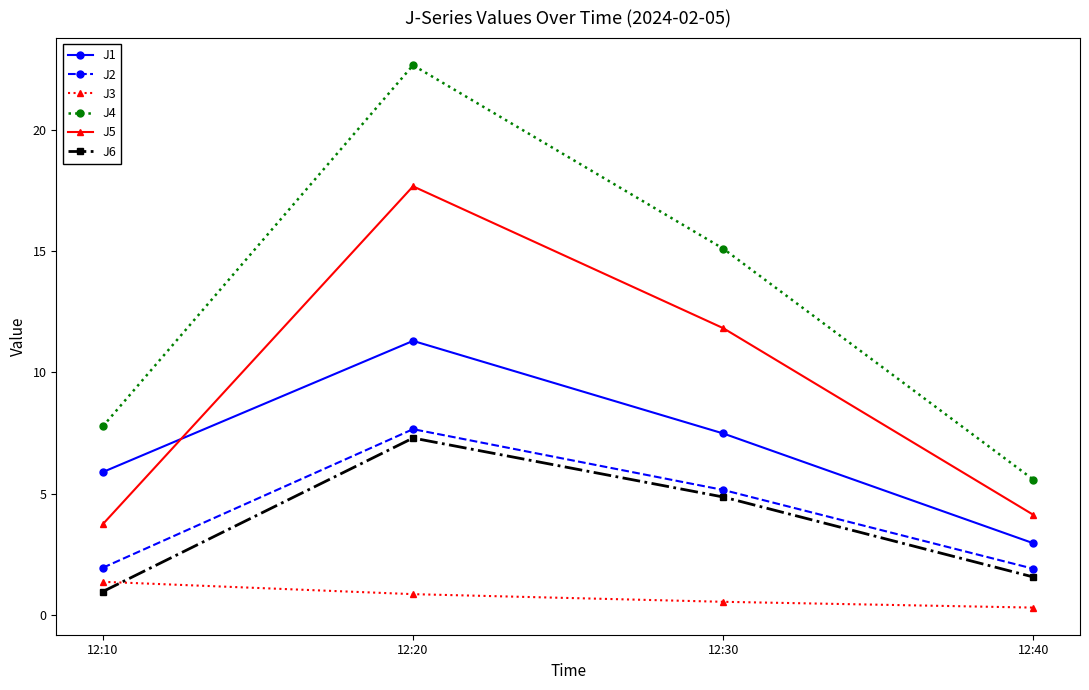

At which label does J5 first exceed 11?

12:20